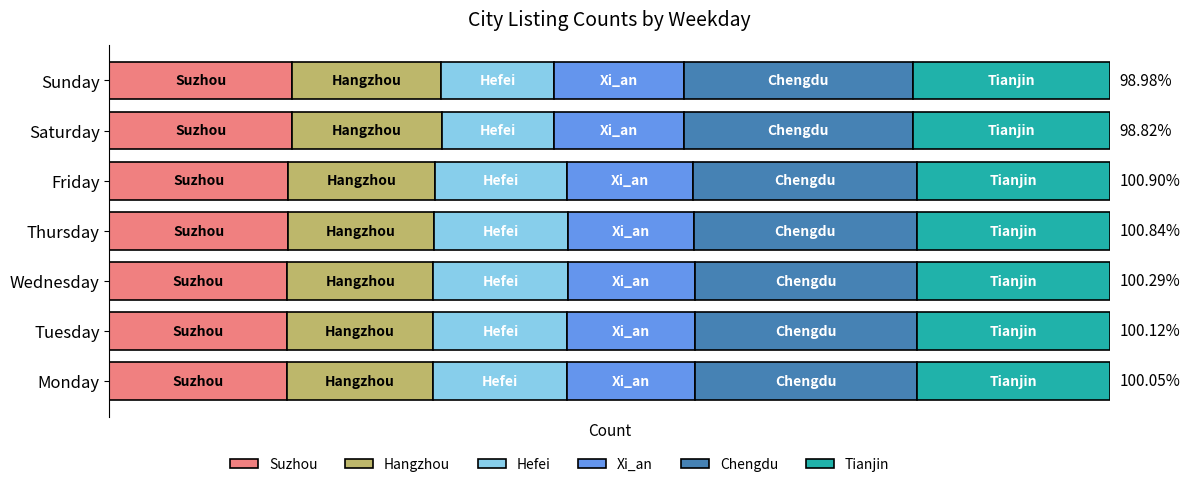

What are all the series names shown in the legend?

Suzhou, Hangzhou, Hefei, Xi_an, Chengdu, Tianjin